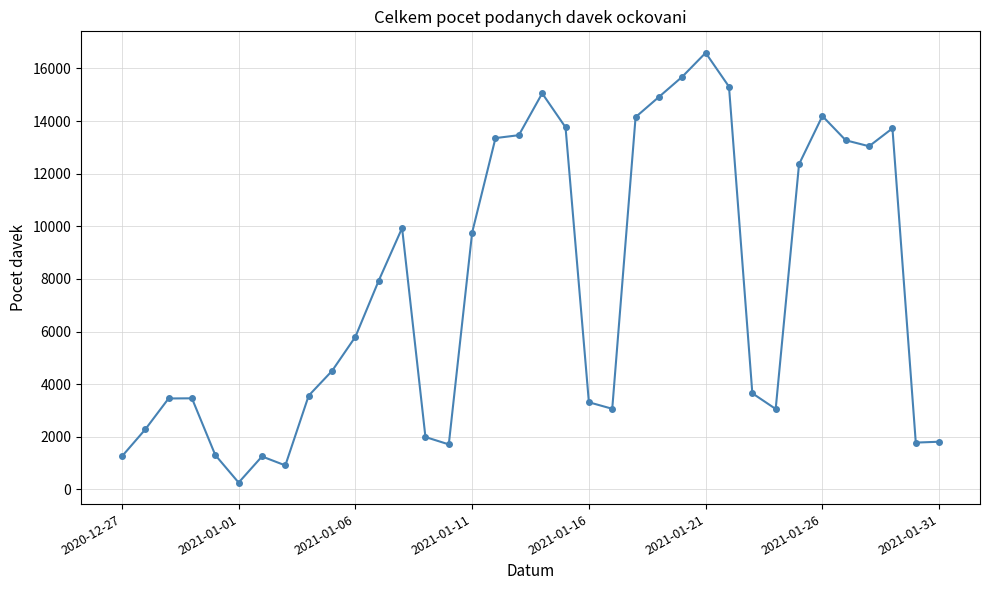

What is the difference between the maximum and second lowest values?

15679